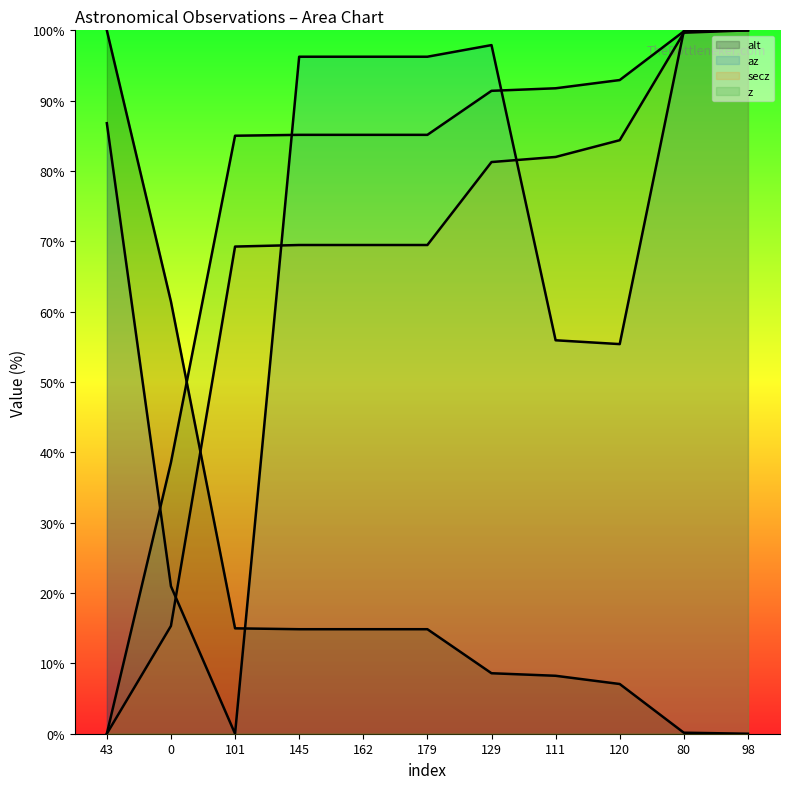

At which label is az closest to 50?

120